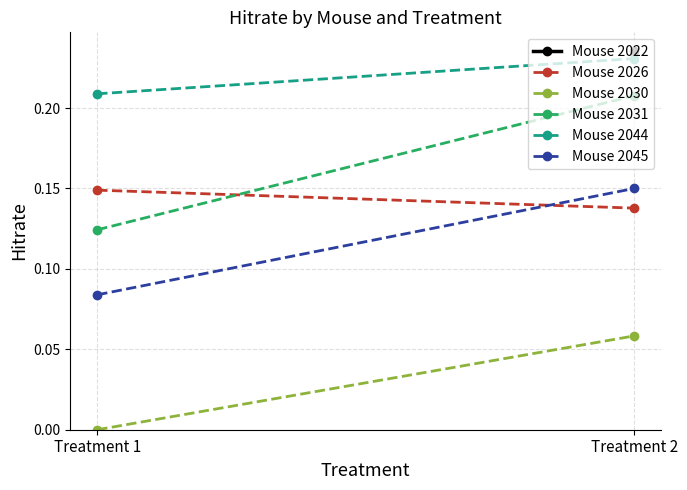

At how many categories does at least one series exceed 0?

2